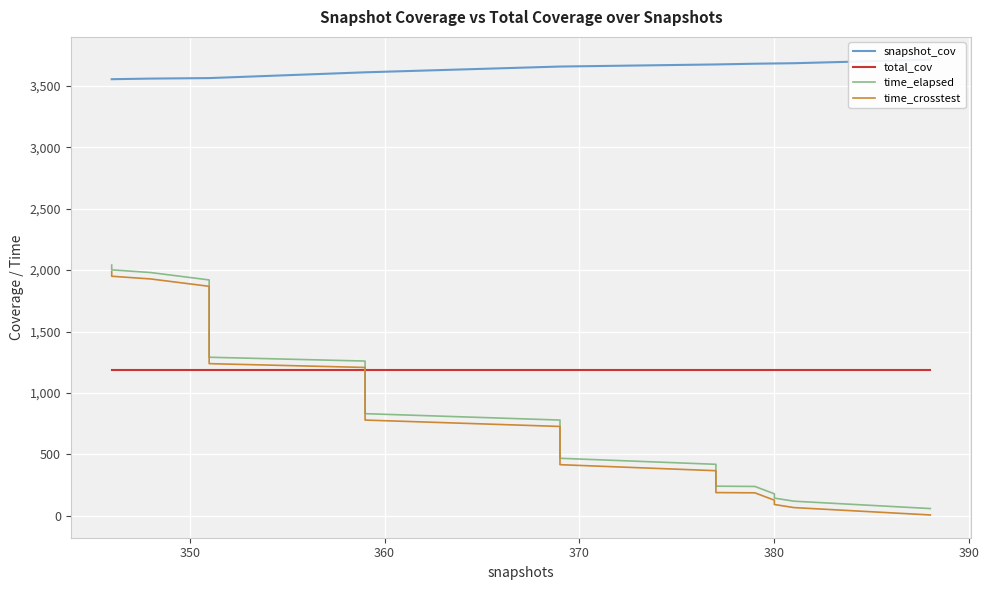

True or false: time_elapsed has more than 2 interior local peaks.

False